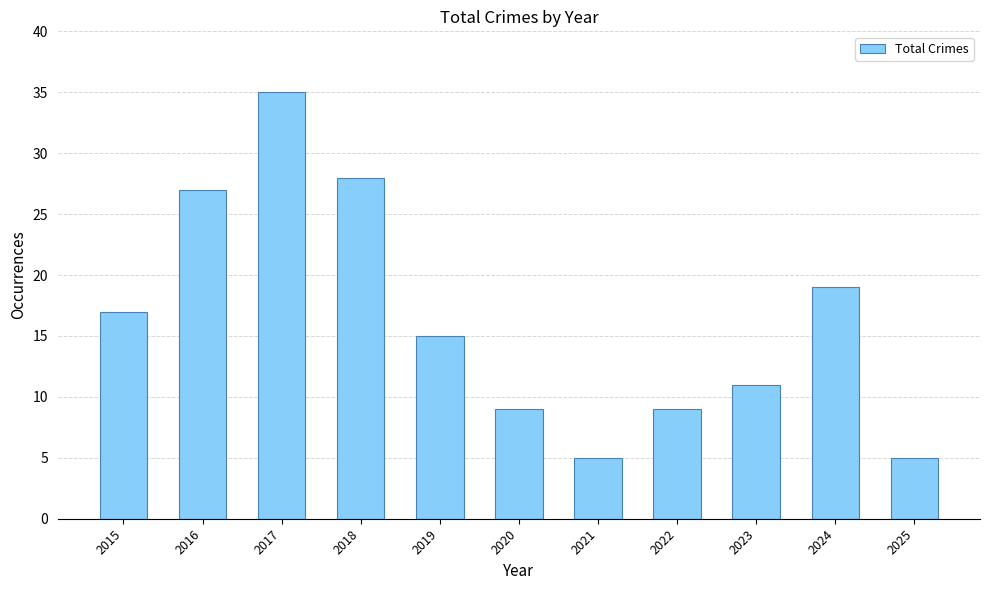

What is the change in value from 2022 to 2025?

-4